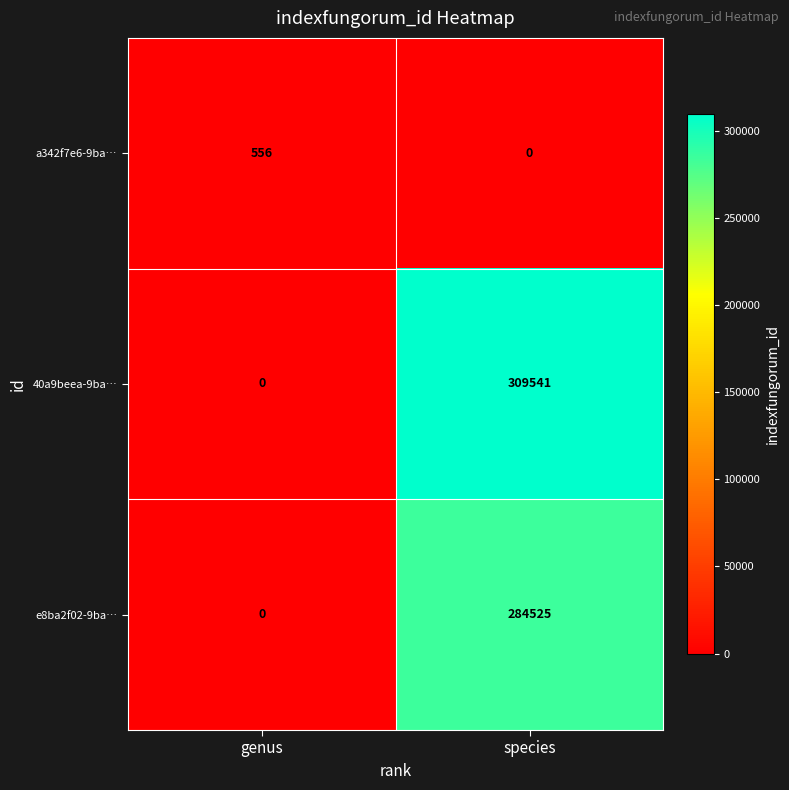

What value does the 40a9beea-9ba… series have at species, to the nearest 100?

309500